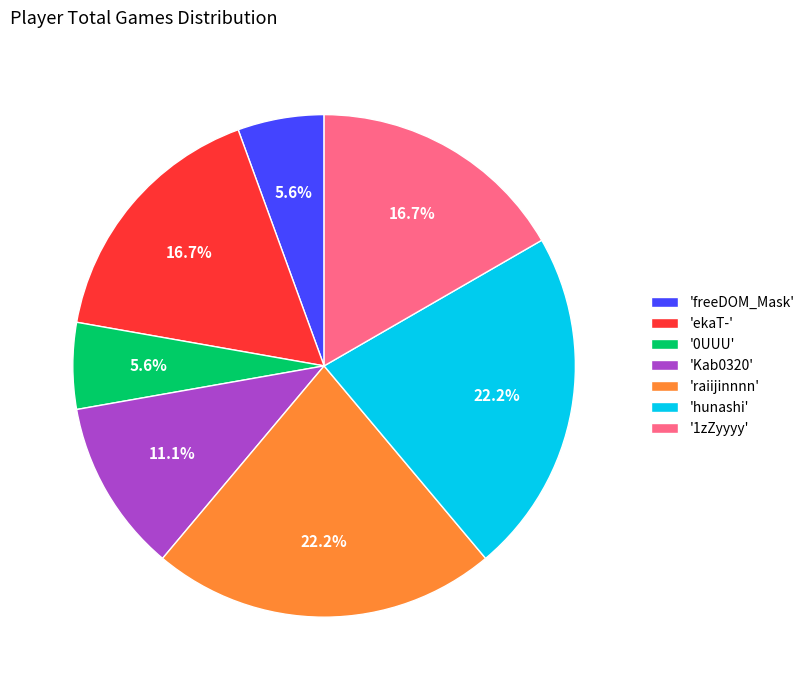

How many slices are in this pie chart?

7